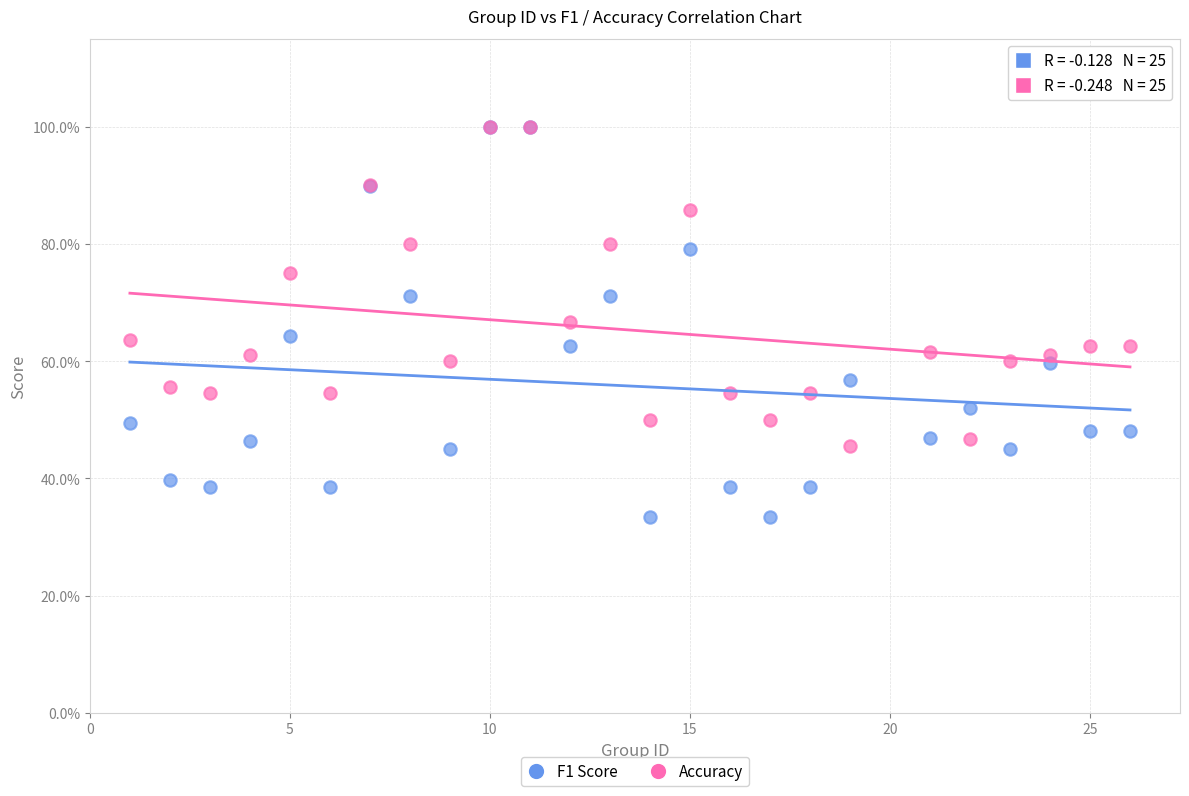

What are all the series names shown in the legend?

F1 Score, Accuracy